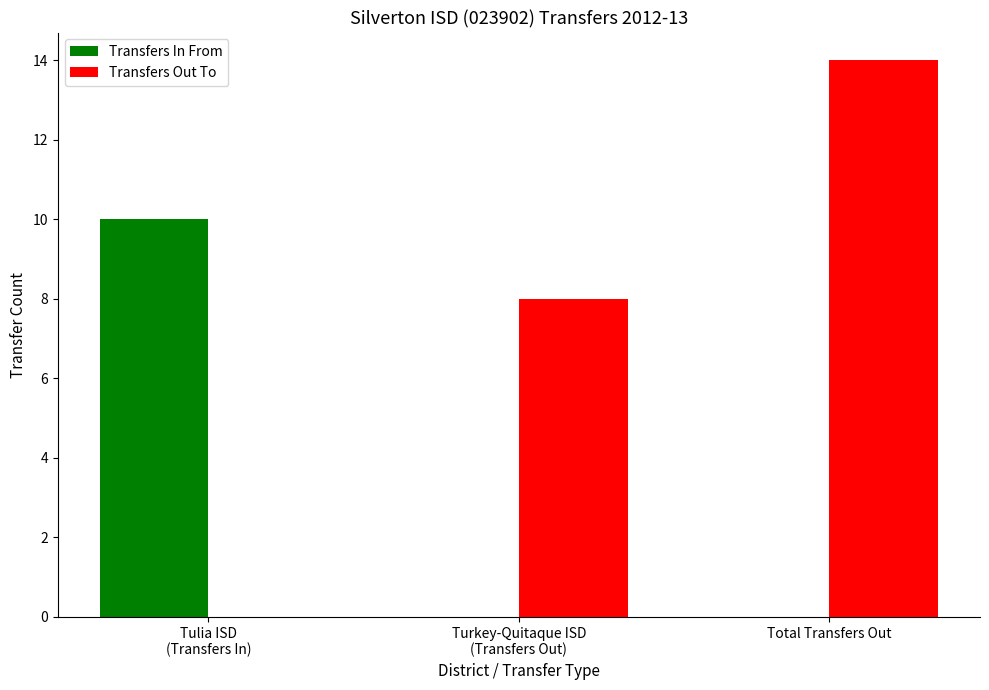

Which label corresponds to the largest value in the chart?

Total Transfers Out